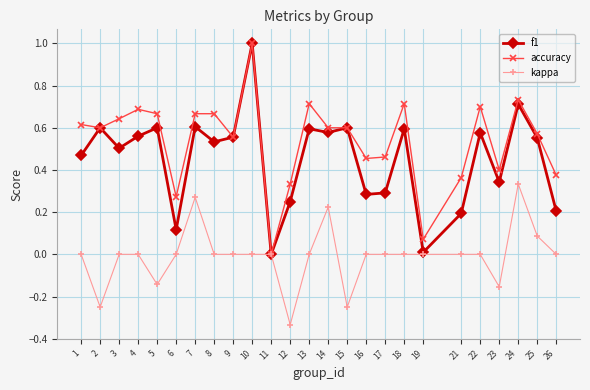

True or false: f1 has more than 2 points higher than both neighbors.

True